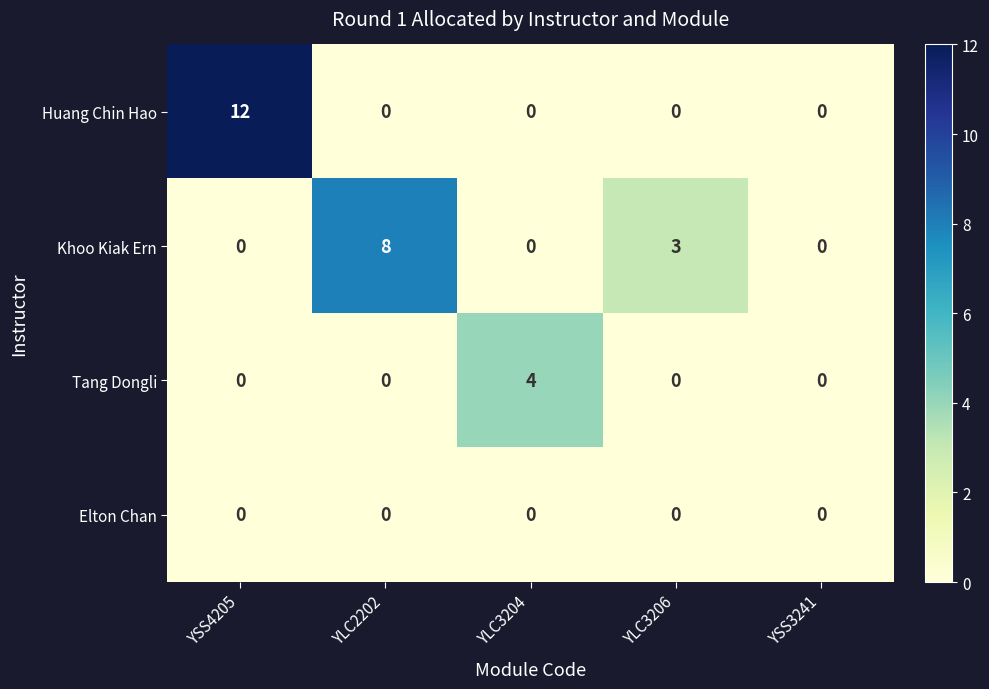

Rank the series by their maximum value, from lowest to highest.

Elton Chan, Tang Dongli, Khoo Kiak Ern, Huang Chin Hao